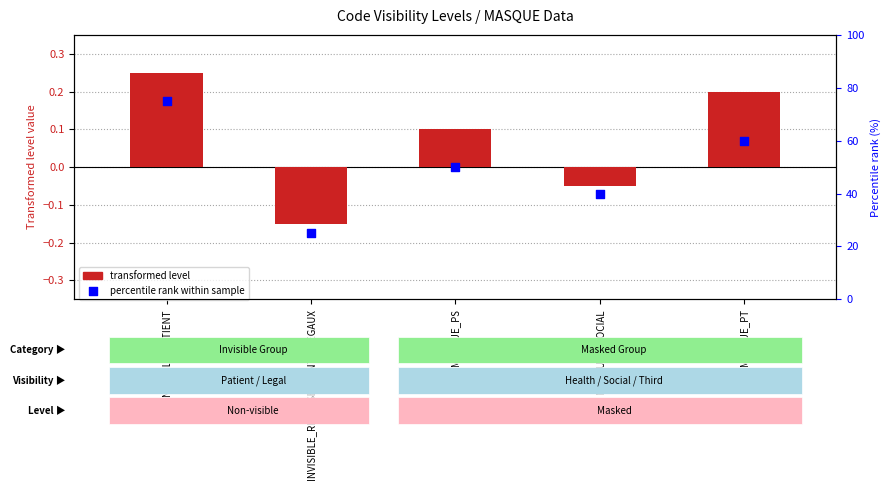

Which series reaches the maximum Y coordinate?

Percentile rank